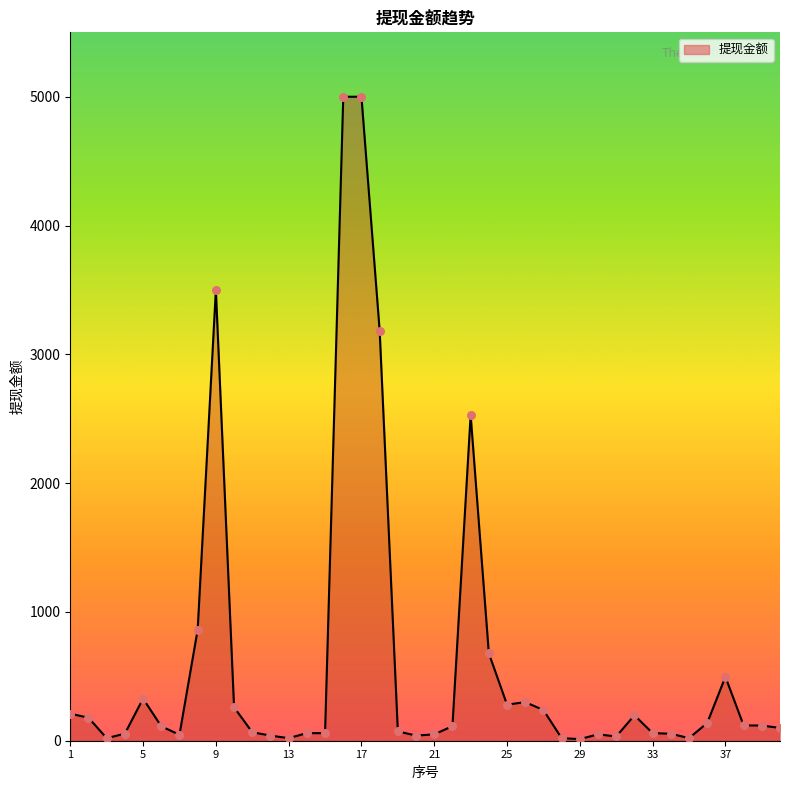

What is the difference between the maximum and minimum values?

4987.4